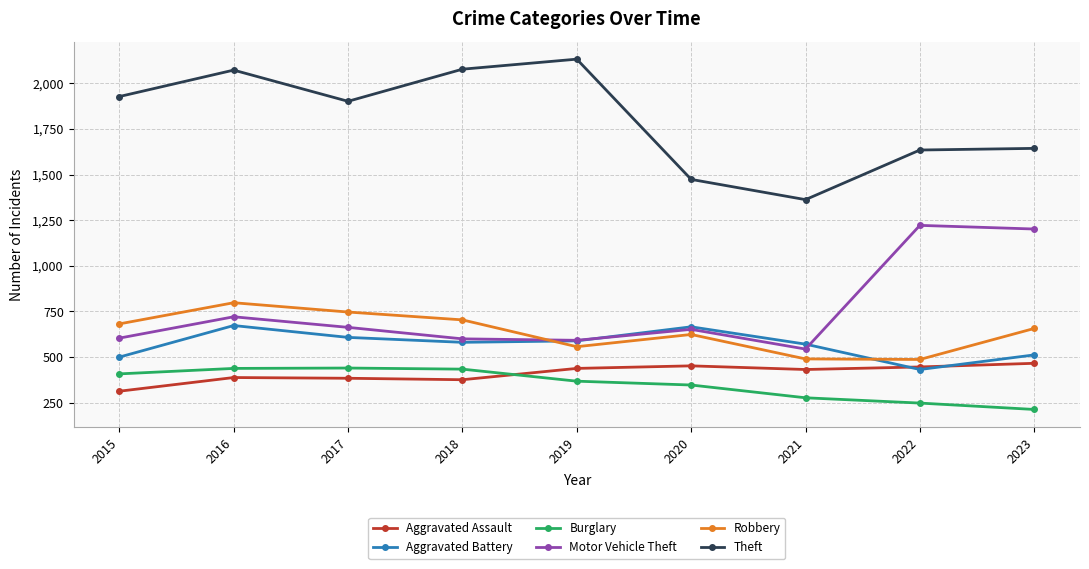

How many data points in Robbery are less than 657?

4